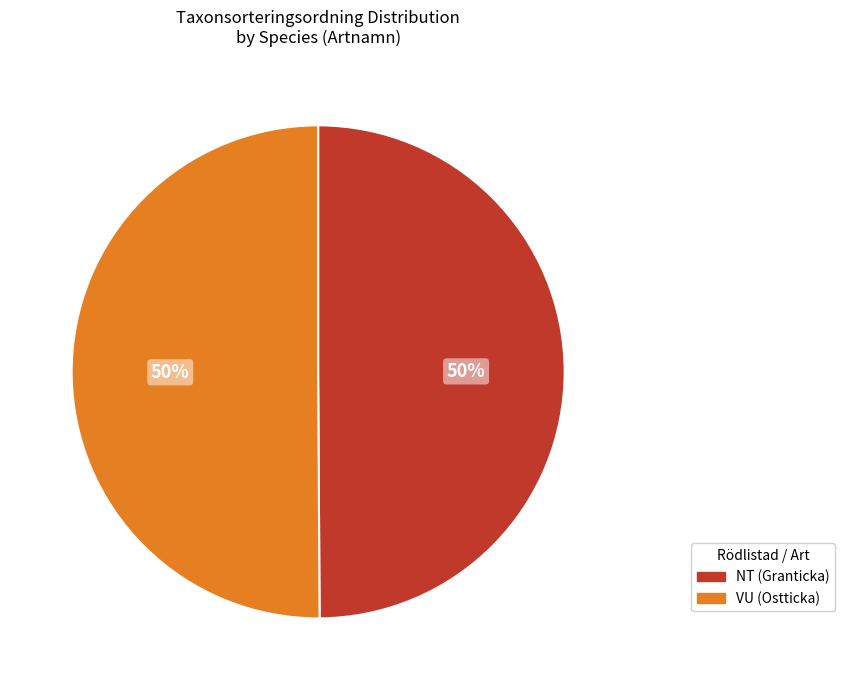

To the nearest percent, what percentage of the pie is NT (Granticka)?

50%